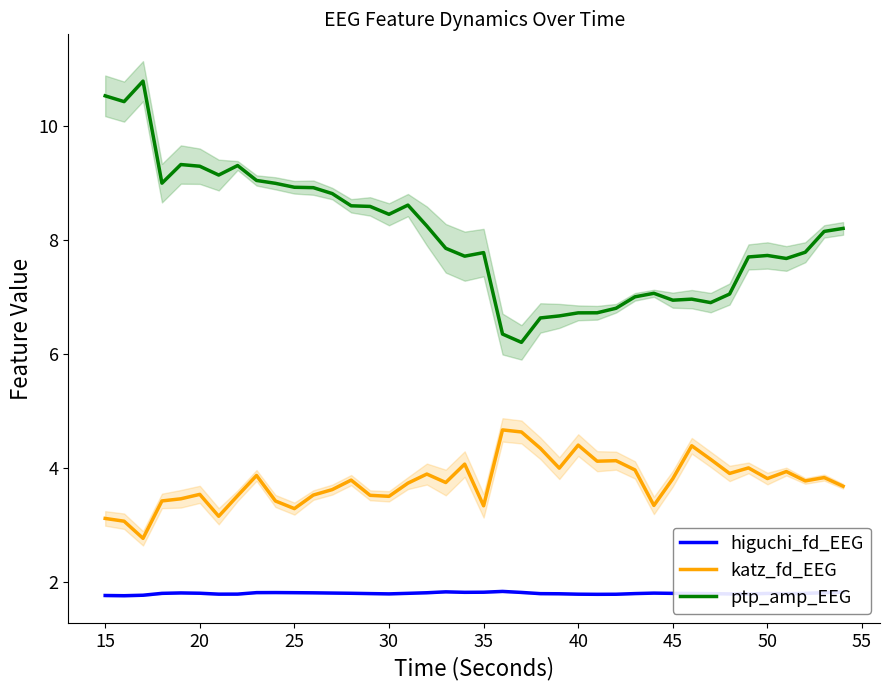

What is the sum of all higuchi_fd_EEG values?

71.8